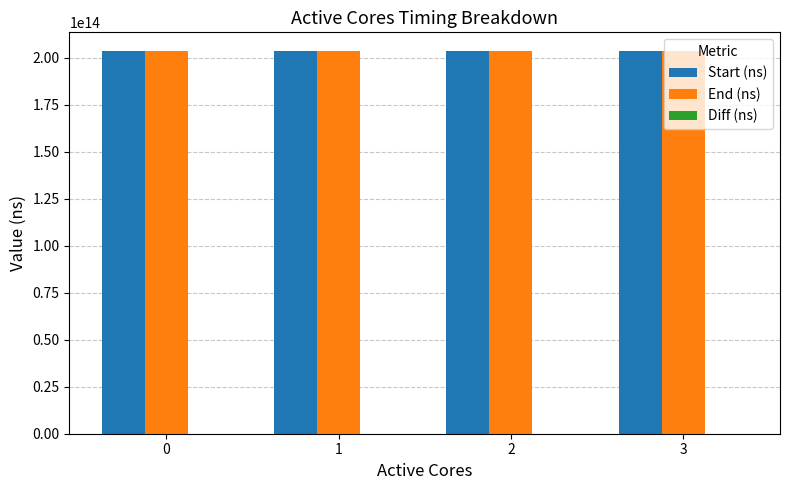

Is it true that End (ns) equals 352768411201917 at 0?

False